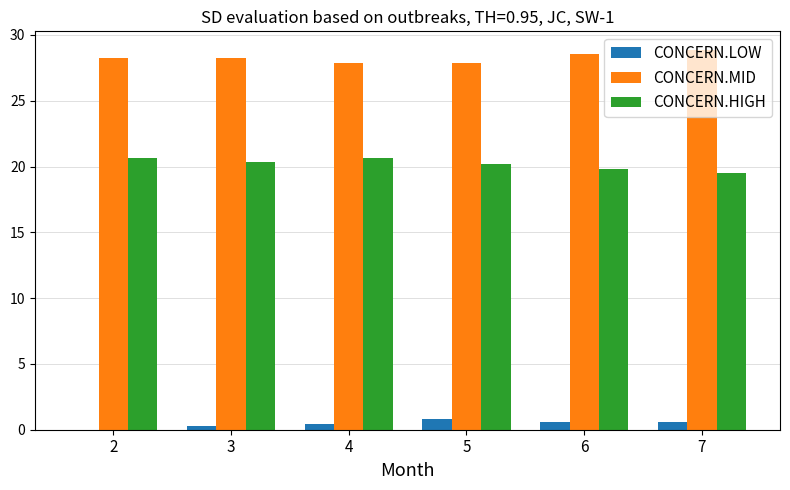

What is the maximum value for CONCERN.MID?

28.8